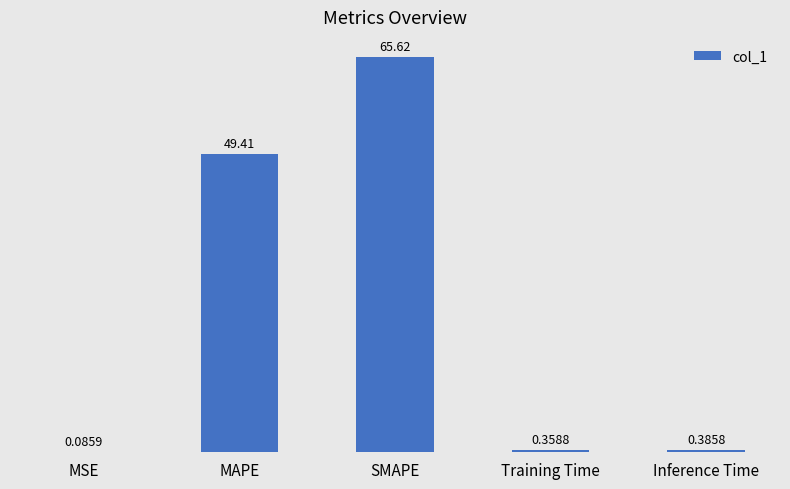

Does the chart contain stacked bars?

No